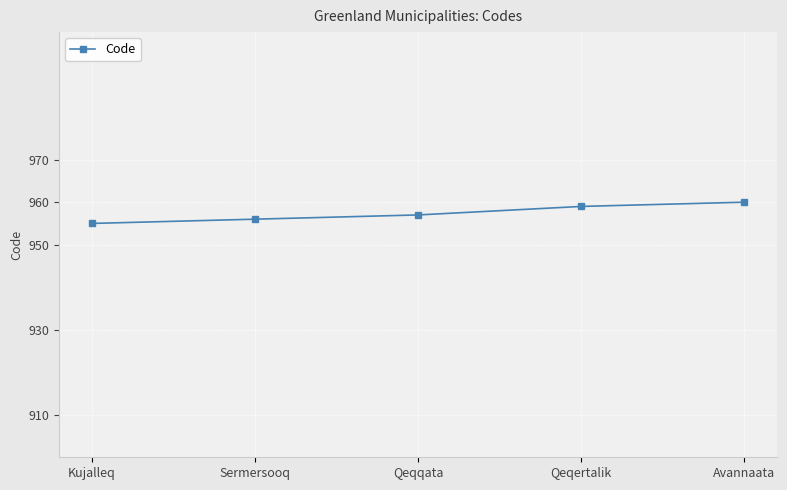

What is the ratio of the value at Avannaata to the value at Sermersooq?

1.0